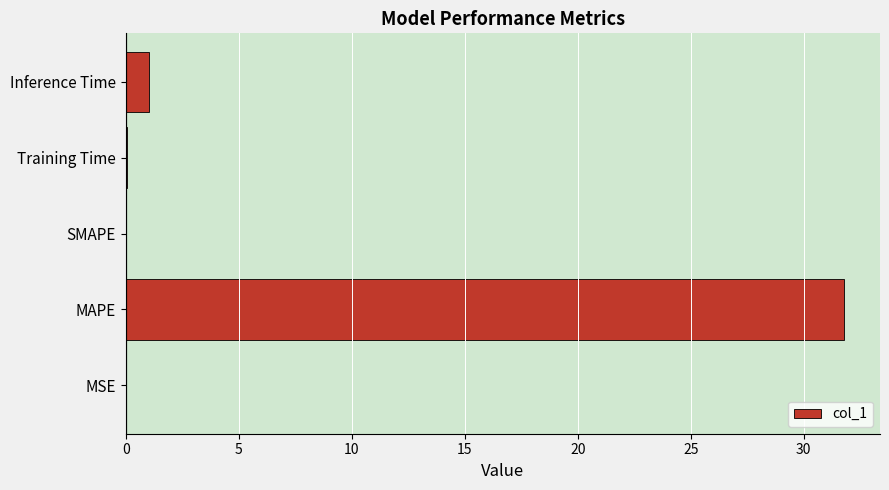

What value does the data have at MAPE?

31.8